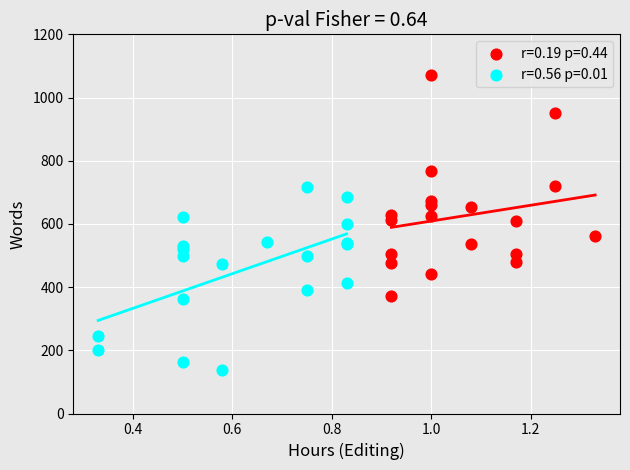

Which series contains the highest Y value?

r=0.19 p=0.44